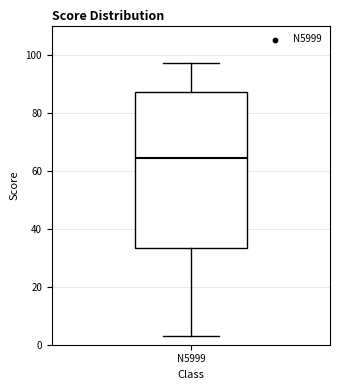

Where is the lower edge of the box for N5999 on the y-axis? The values are not printed on the chart, so give them approximately, as read against the axis.

34